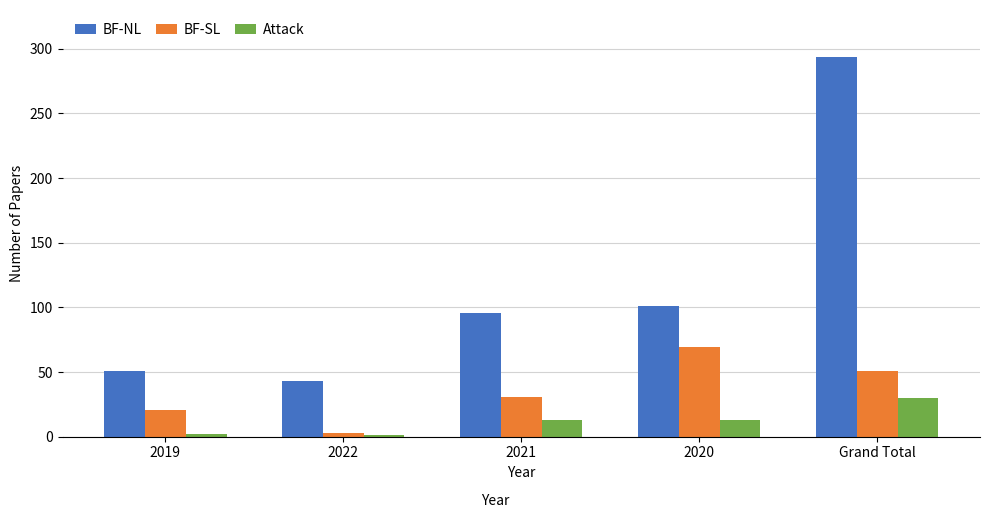

What is the greatest value displayed?

294